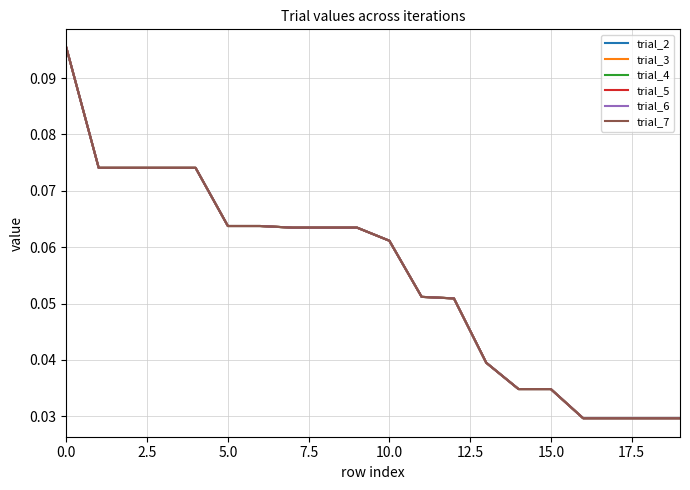

What is the maximum value shown in the chart?

0.1